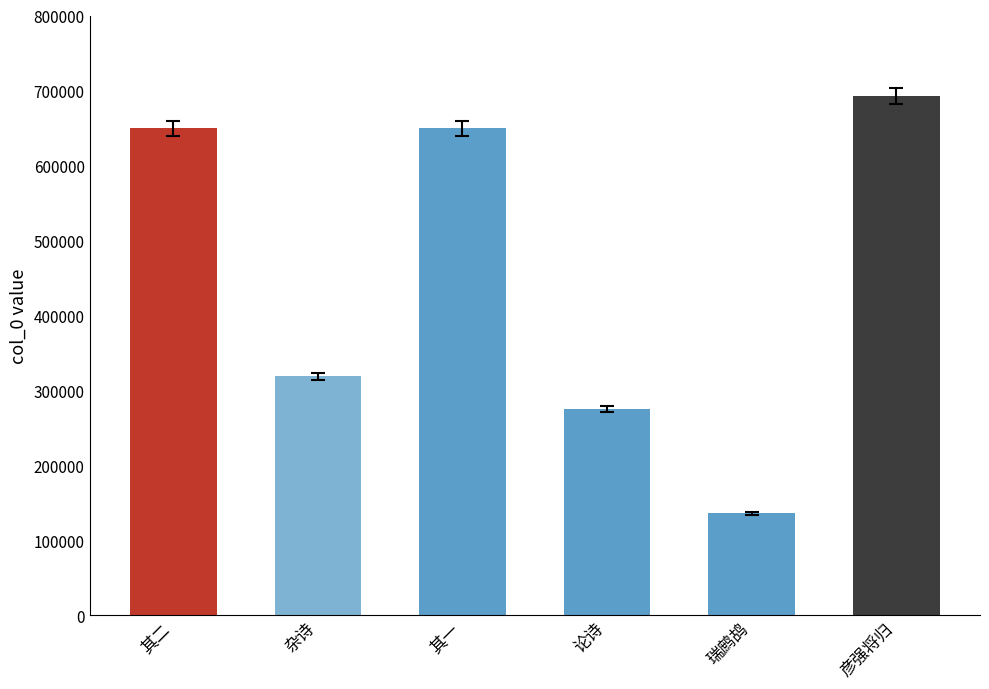

Does the chart contain stacked bars?

No